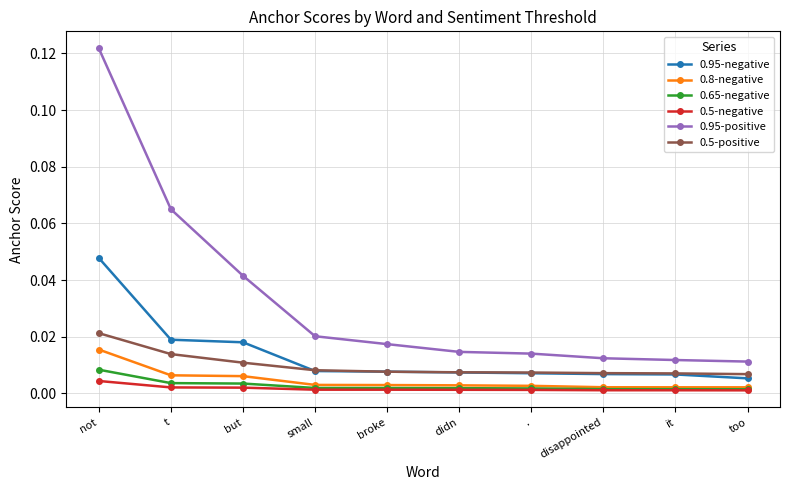

Which series has the largest range (max minus min)?

0.95-positive